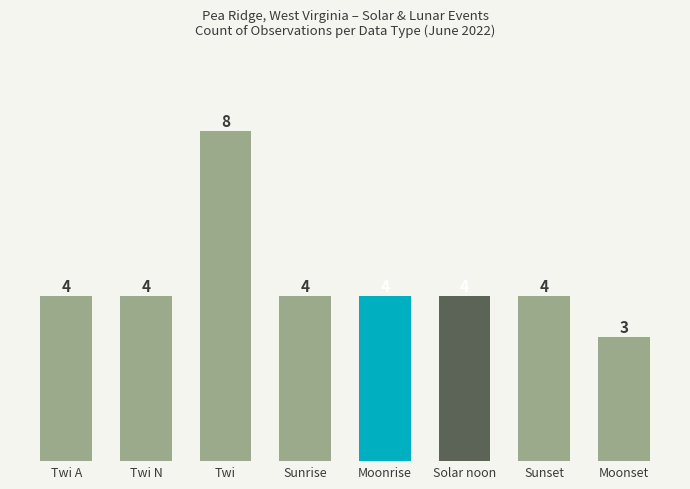

Is it true that the value at Twi N is 6?

False